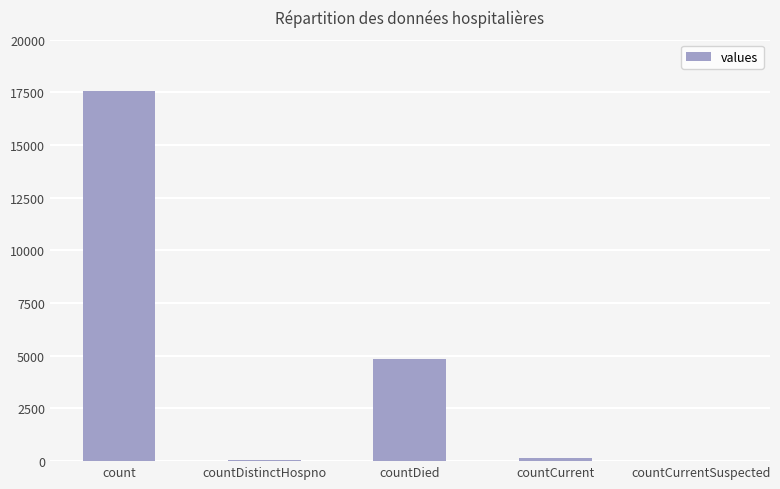

At which label does the data first exceed 162?

count